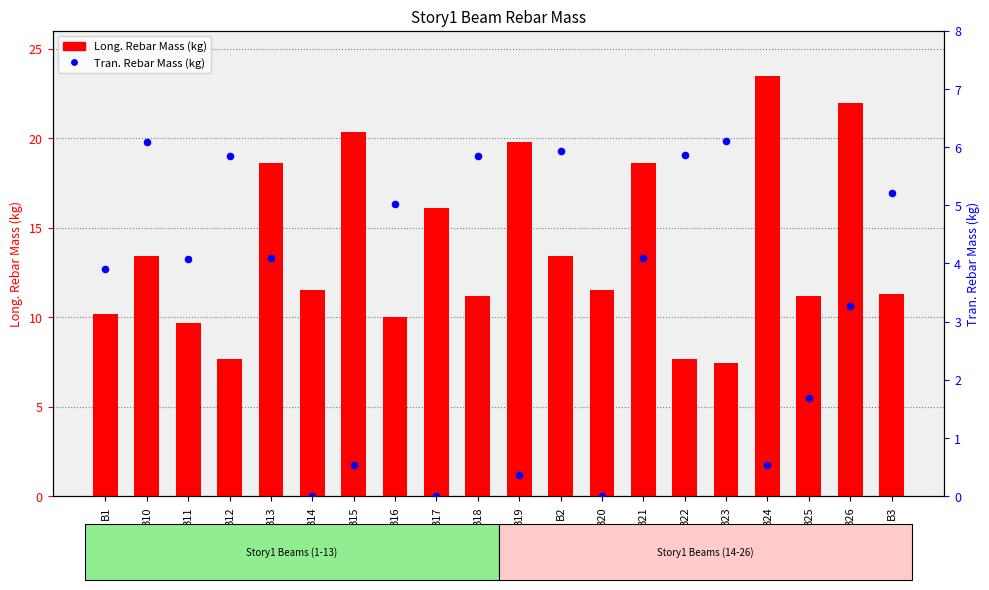

Is the value of Long. Rebar Mass (kg) at B11 greater than the value of Tran. Rebar Mass (kg) at B16?

Yes